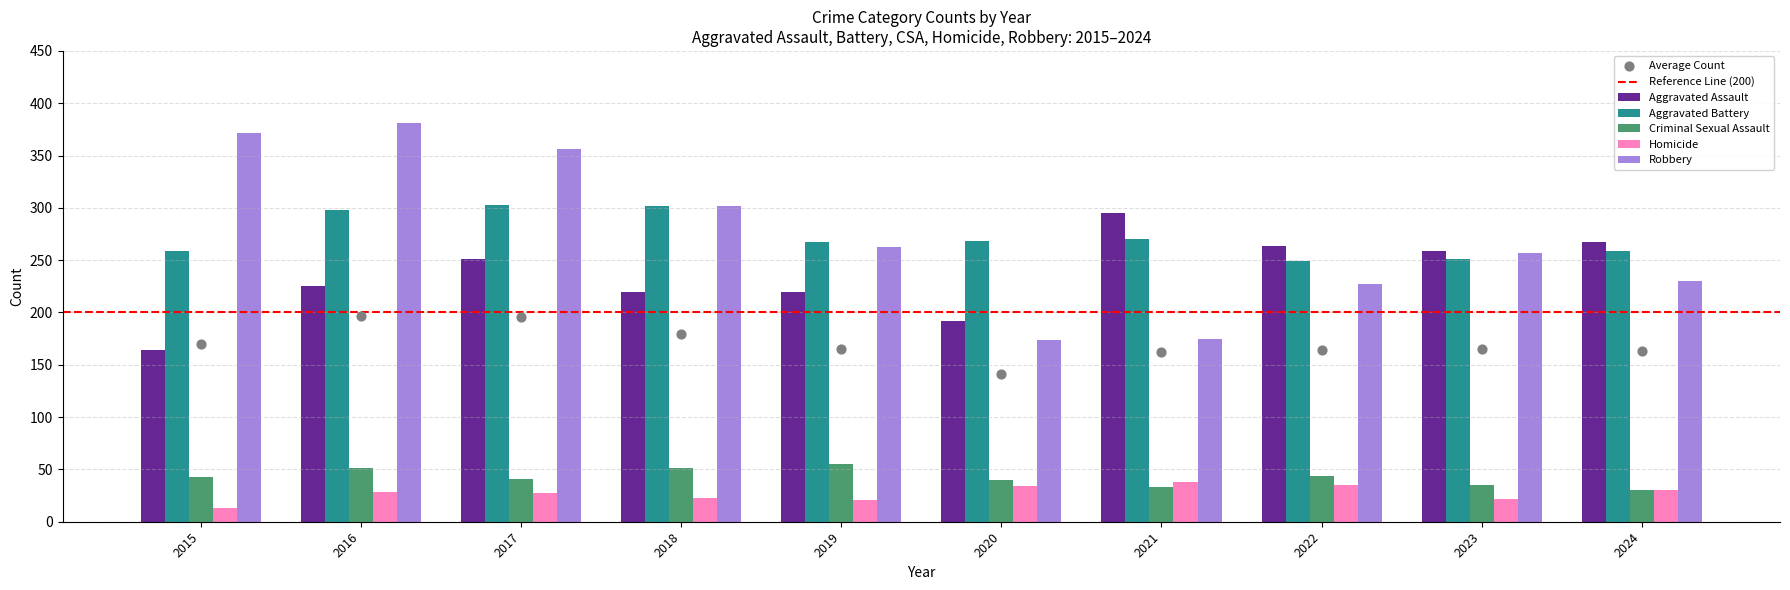

At how many categories does at least one series exceed 339?

3